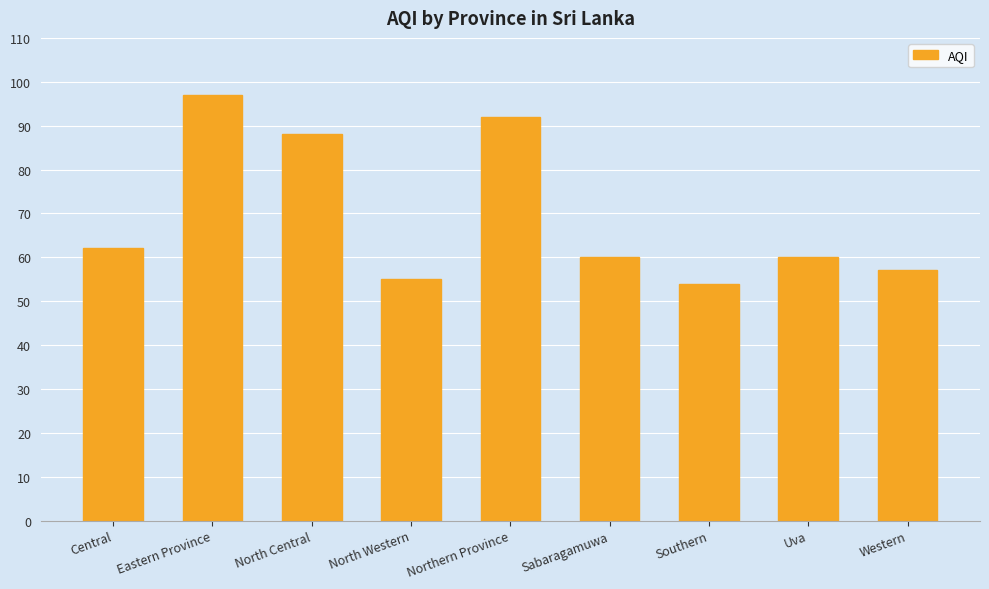

What is the change in value from Eastern Province to North Western?

-42